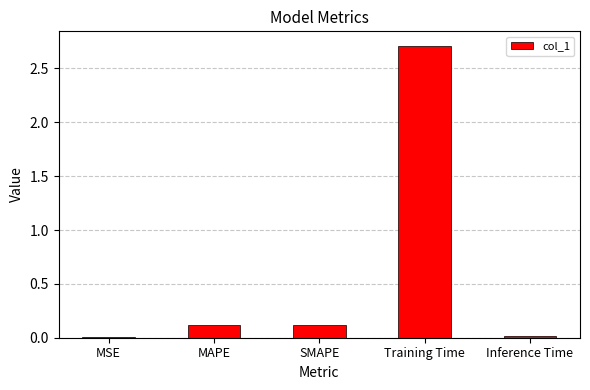

Which category has the highest value across all series?

Training Time